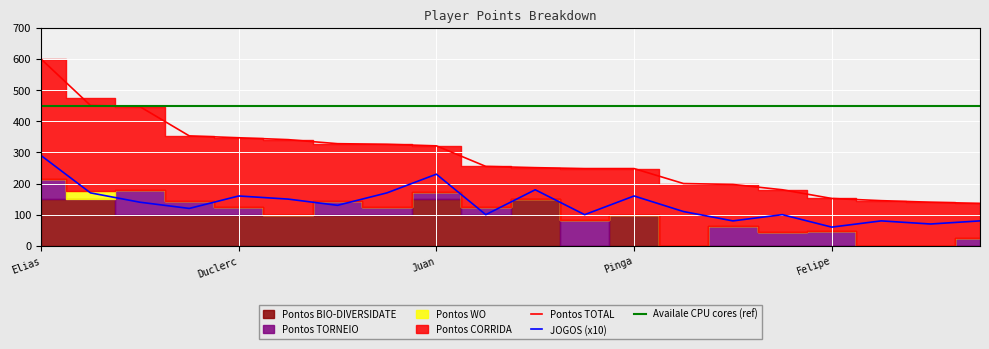

What is the sum of the Pontos TORNEIO values at Carlos Coimbra and Caio?

148